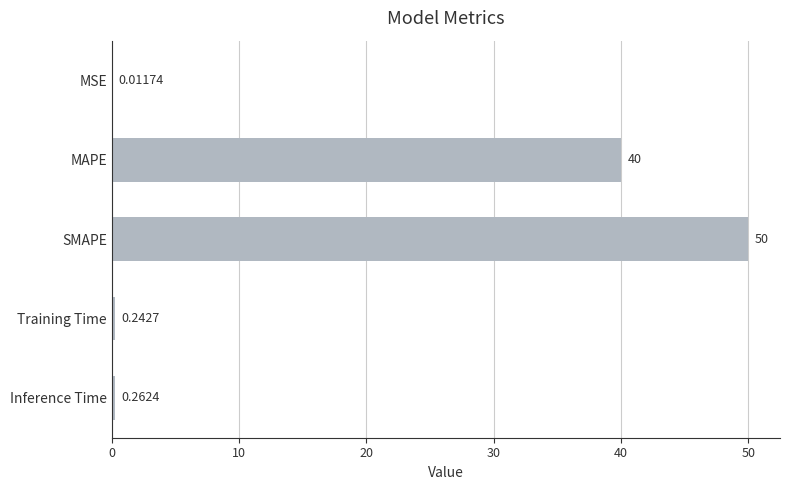

What is the change in value from MAPE to SMAPE?

+10.0